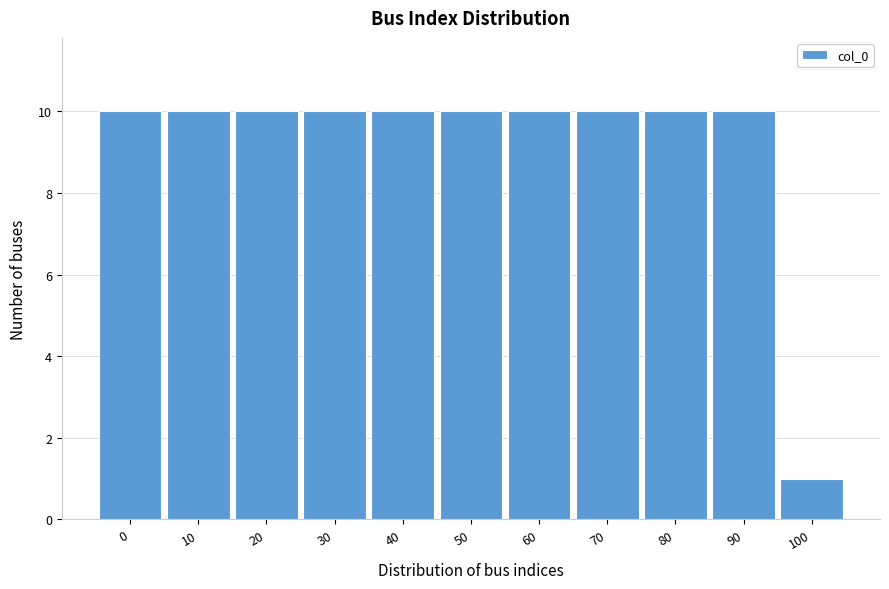

Reading left to right, list all the values displayed in this chart.

0=10	10=10	20=10	30=10	40=10	50=10	60=10	70=10	80=10	90=10	100=1